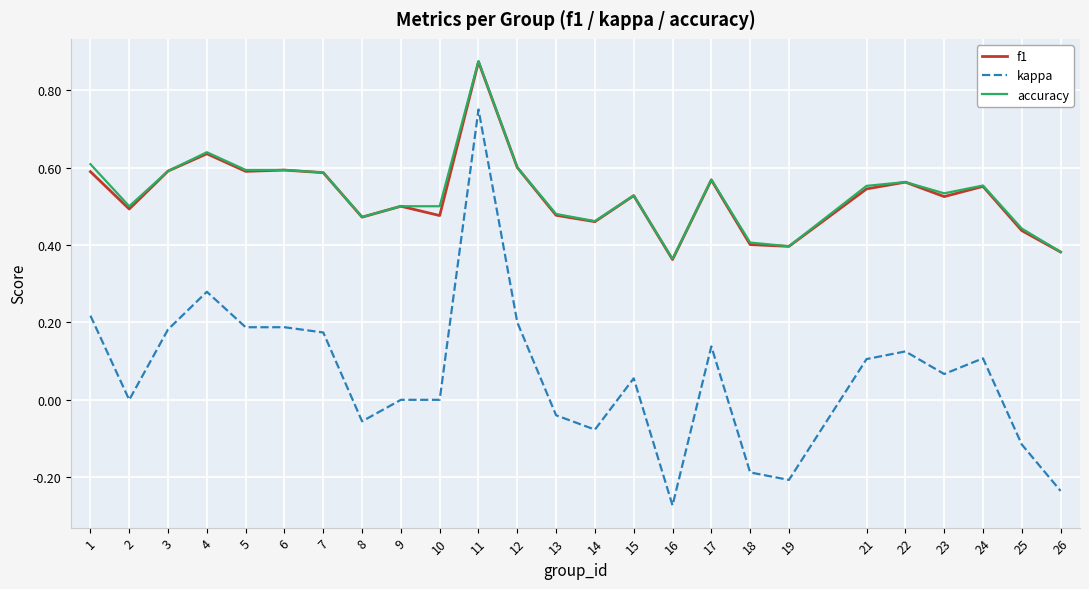

What is the total value across all series at 24?

1.2